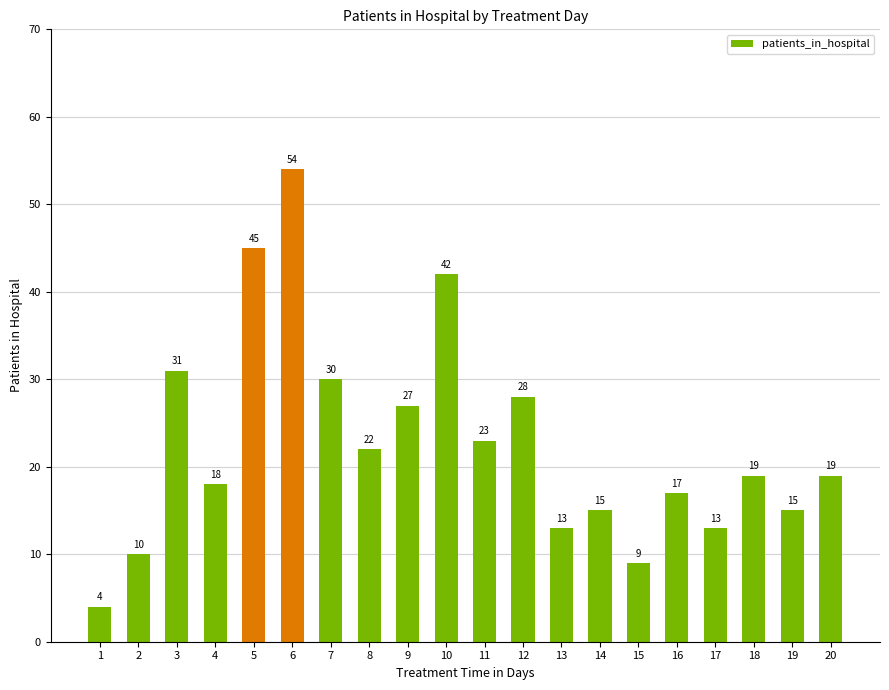

What is the average value?

23